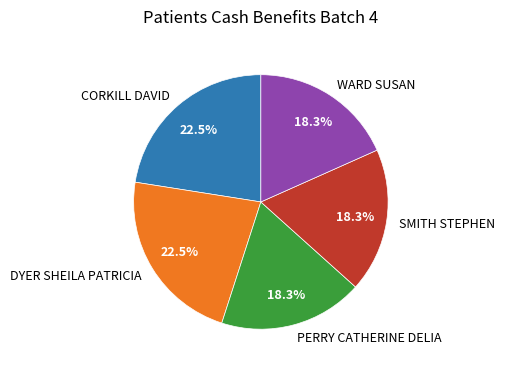

What percentage is NOT represented by SMITH STEPHEN?

81.7%